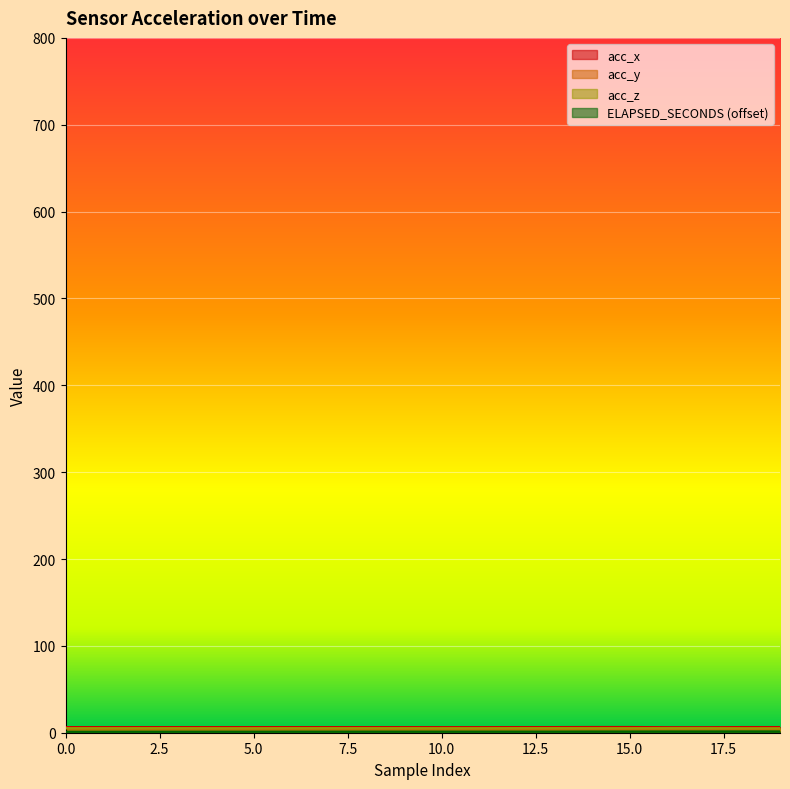

True or false: ELAPSED_SECONDS and acc_x cross at least once.

False